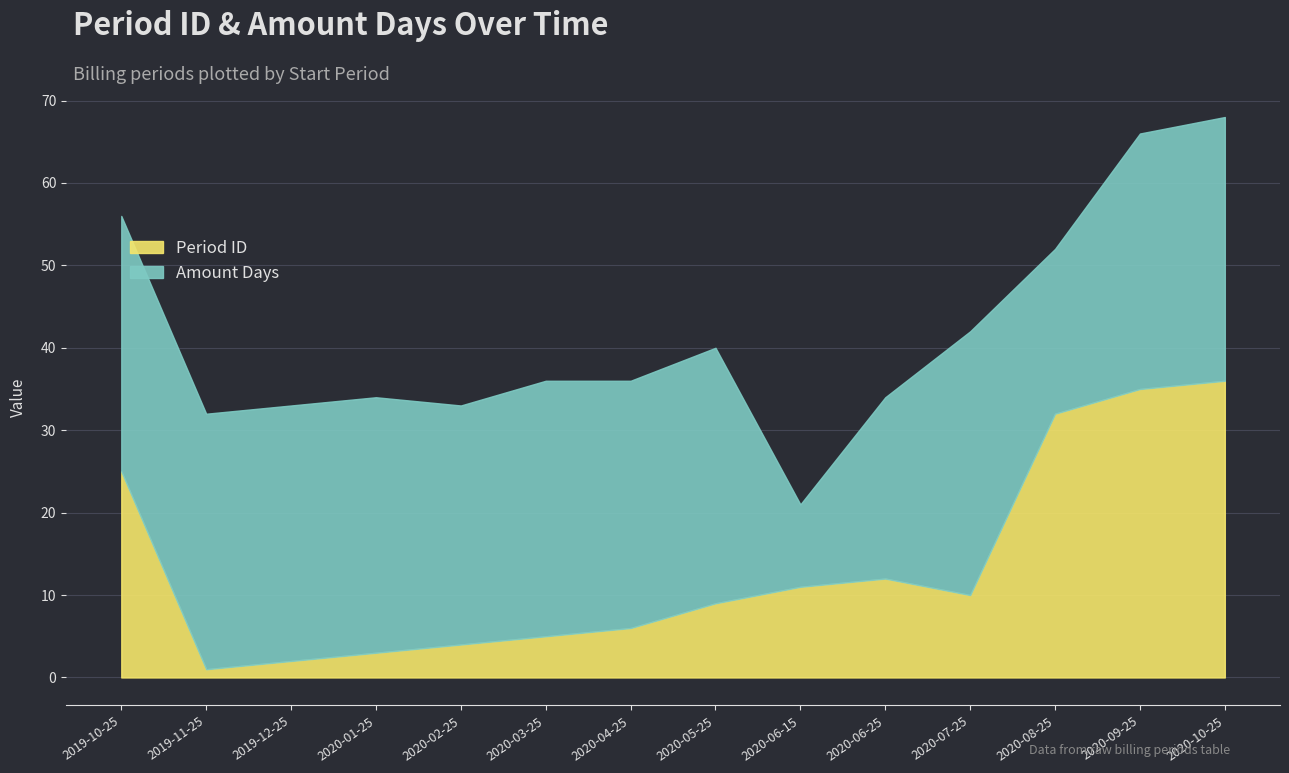

What is the value of the Amount Days point at the 6th from the left?

31